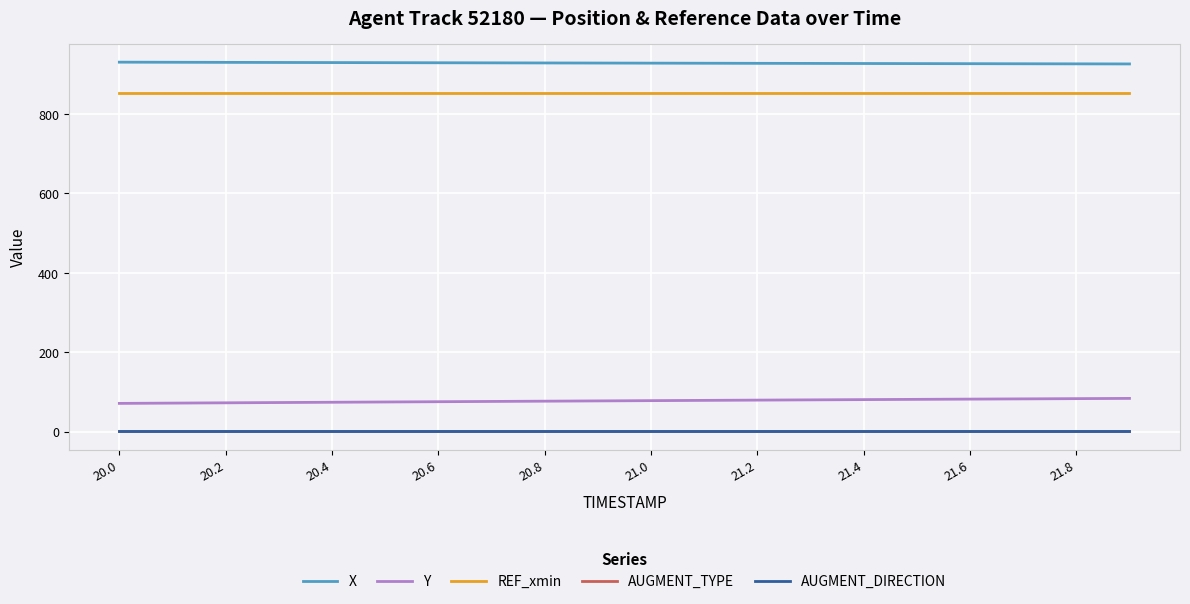

True or false: REF_xmin and AUGMENT_DIRECTION intersect in this chart.

False